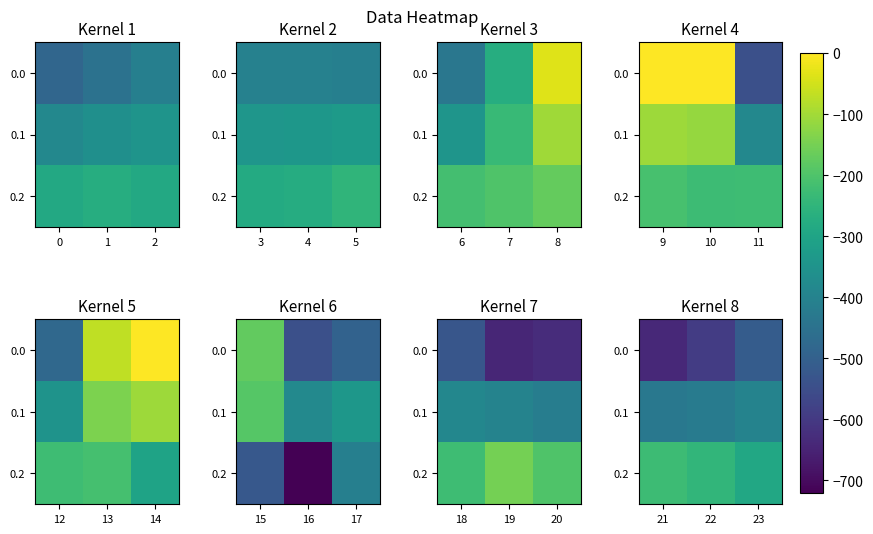

What is the sum of the 0.1 values at 22 and 21?

-852.2